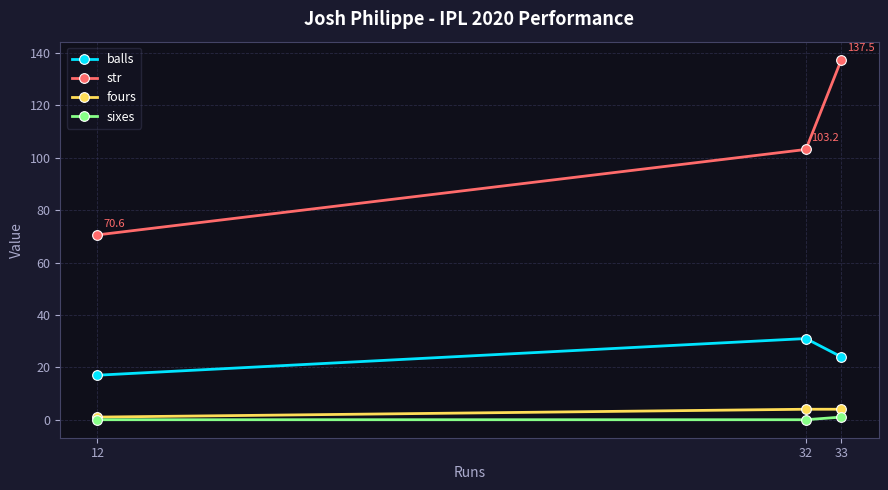

The value of str at 12 is 70.6. True or false?

True